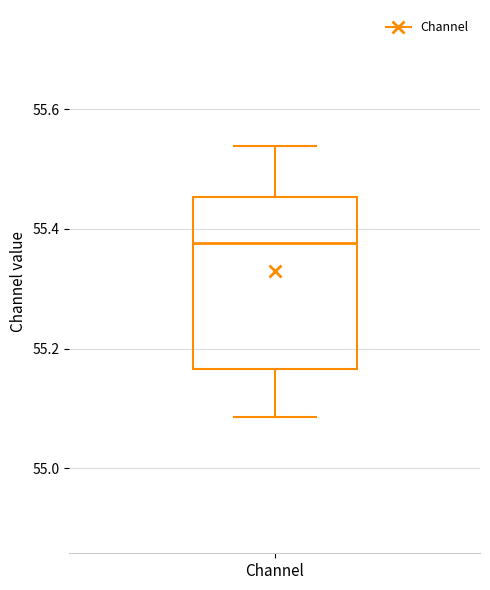

Where is the upper edge of the box for Channel on the y-axis? The values are not printed on the chart, so give them approximately, as read against the axis.

55.46